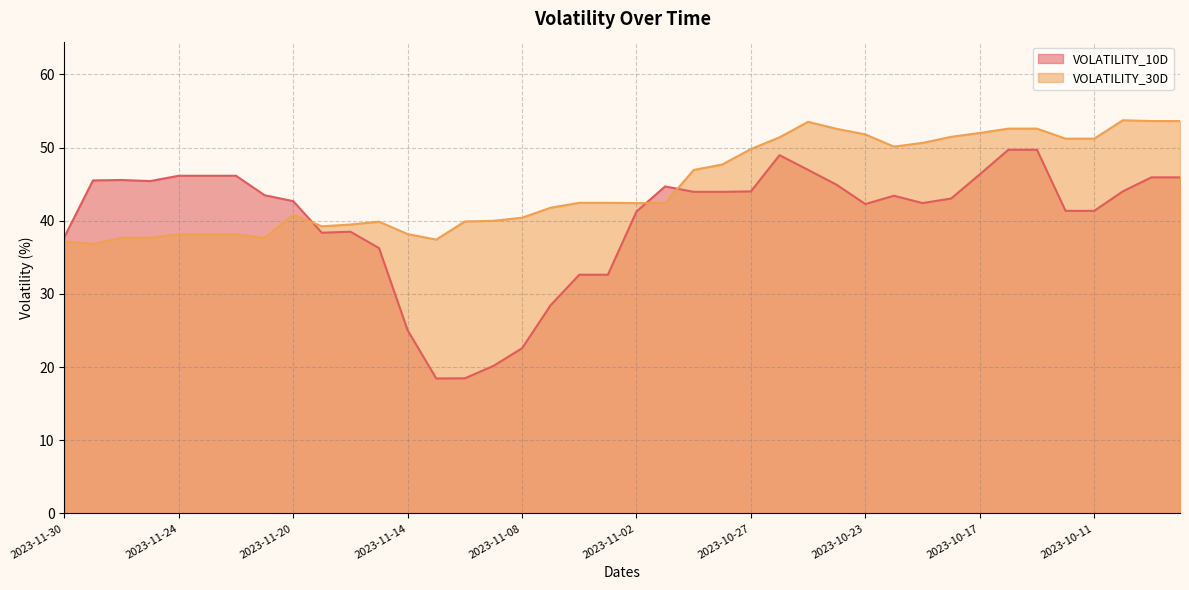

At which label does VOLATILITY_30D reach its minimum?

2023-11-29